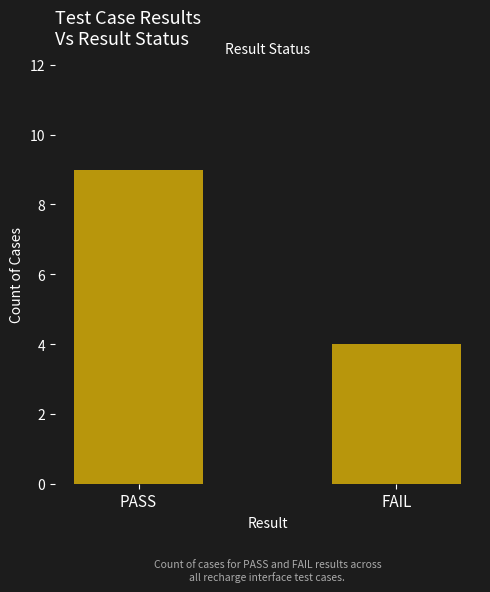

Does the chart contain any negative values?

No